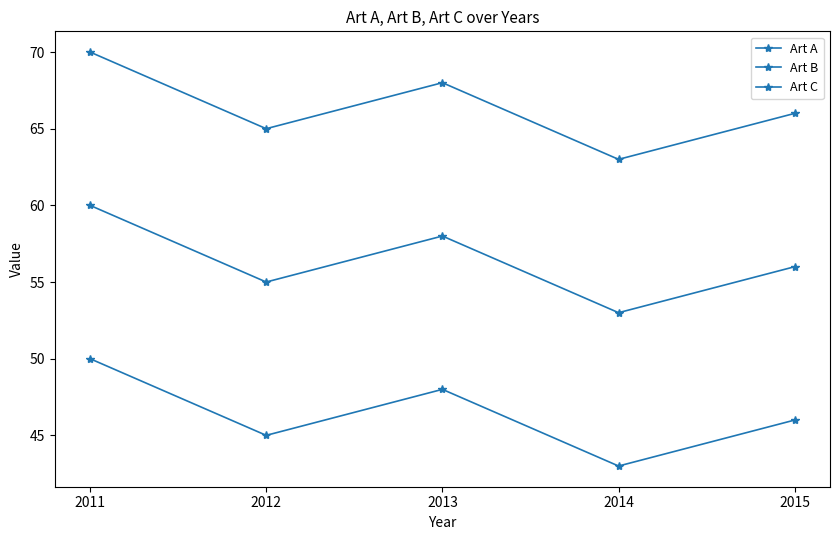

True or false: Art A has a value of 50 at 2011.

True